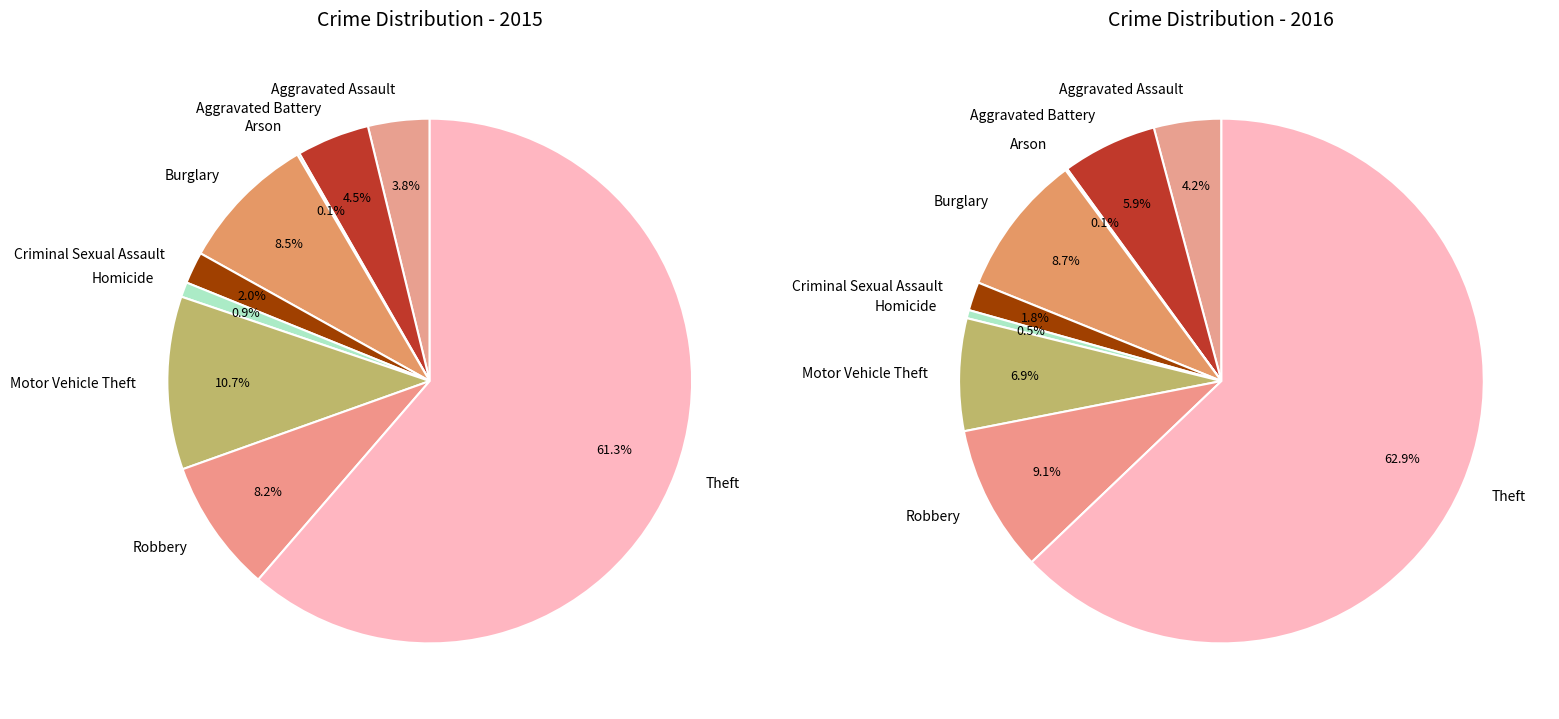

What is the smallest slice in the pie chart?

Arson